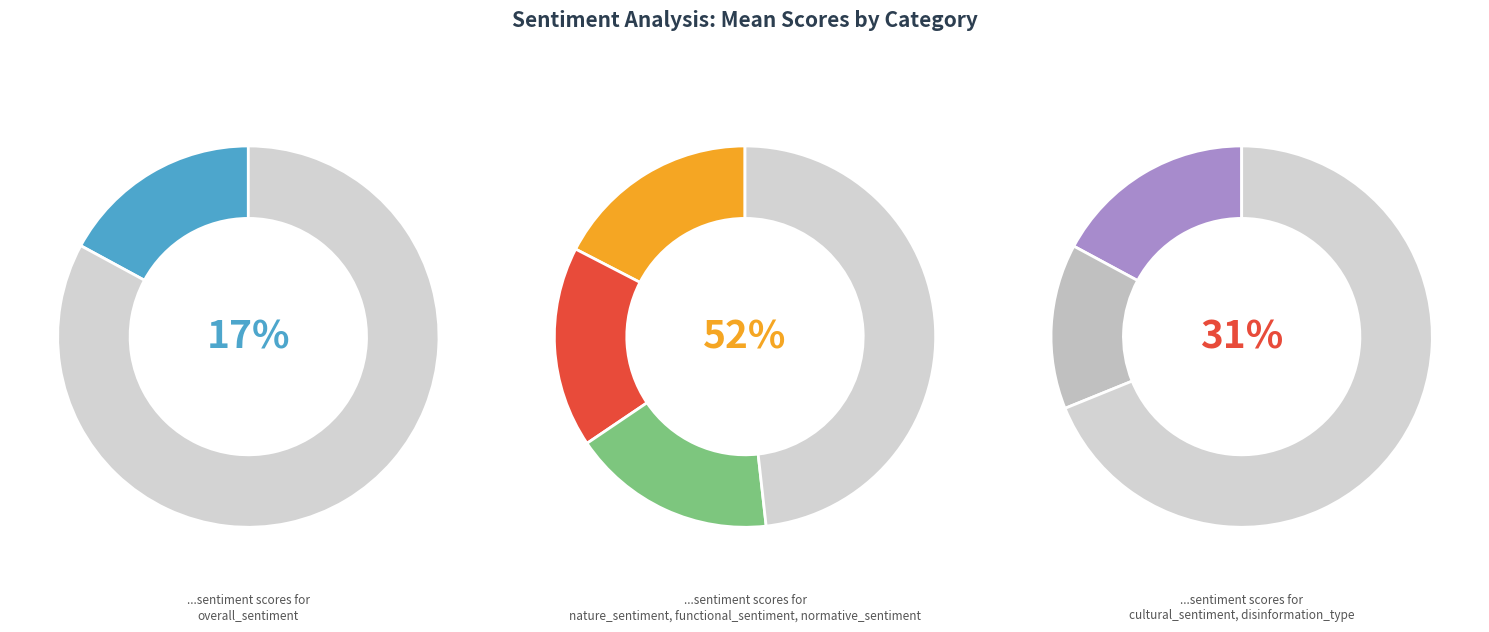

To the nearest percent, what is the difference between the largest and smallest slice percentages?

3%